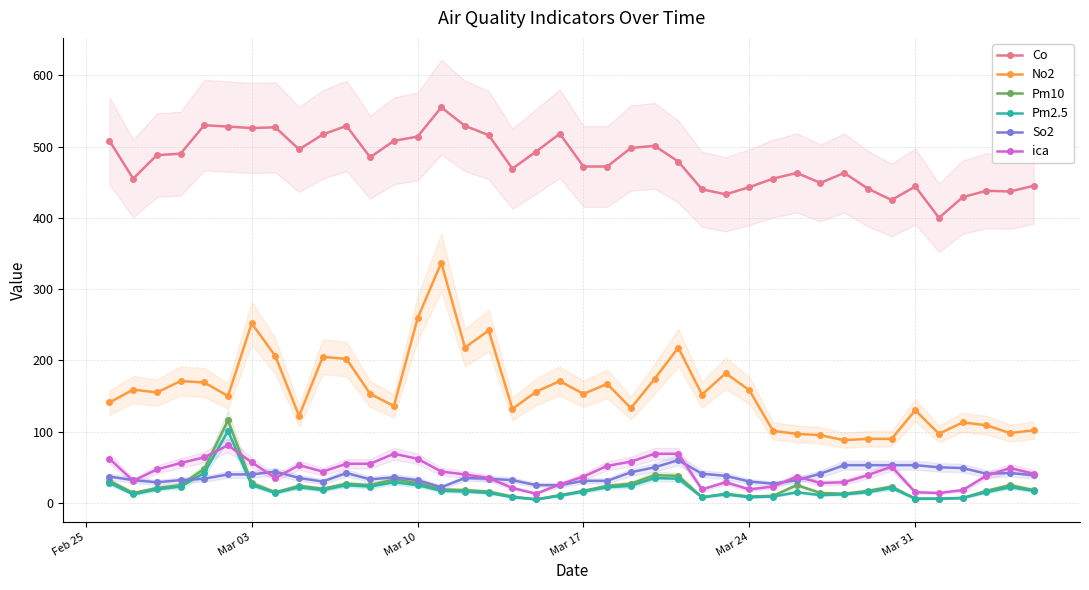

At how many categories does at least one series exceed 138?

40